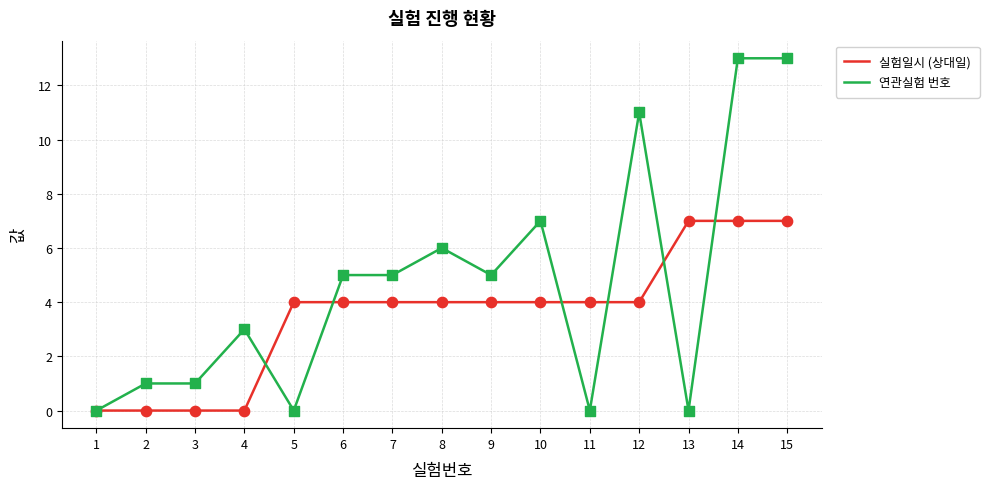

Which series has the largest range (max minus min)?

연관실험 번호